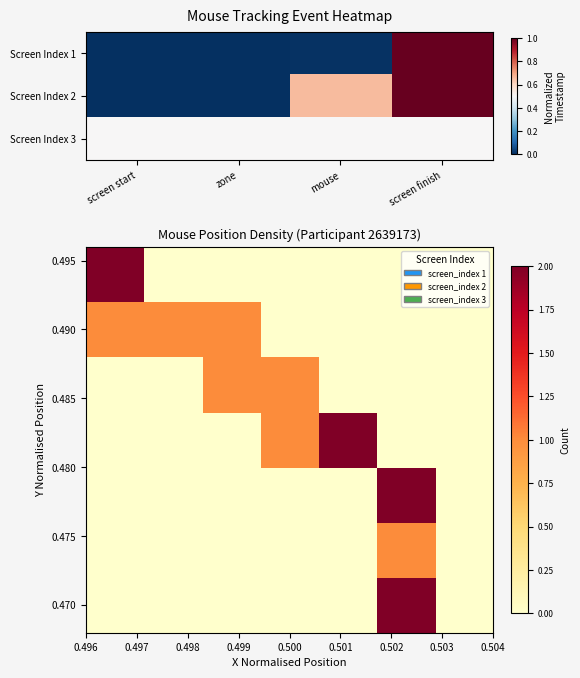

Which series has the largest range (max minus min)?

0.470